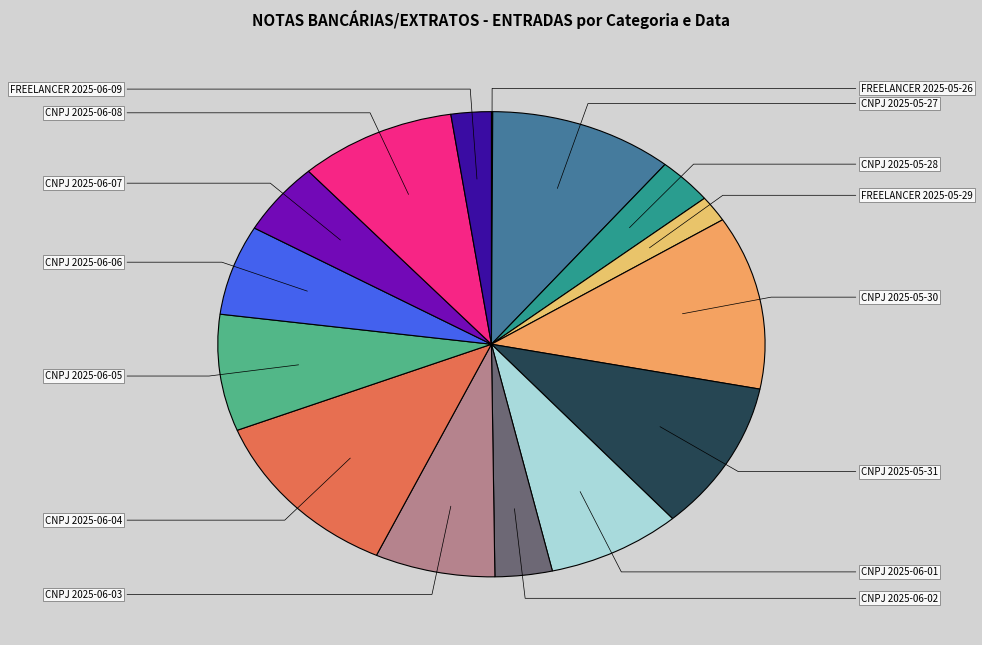

Is there a majority slice in this chart?

No